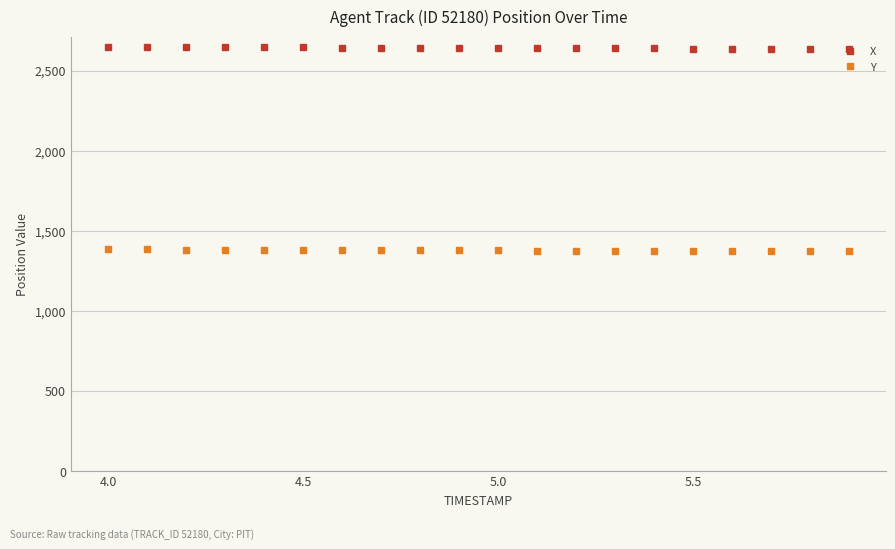

List the series in order of their overall mean, lowest first.

Y, X